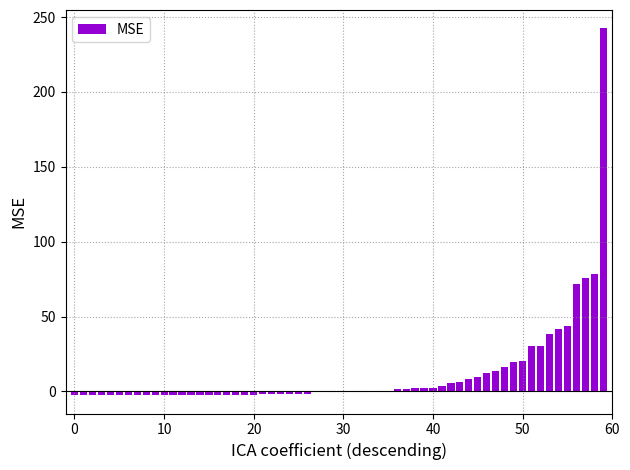

What is the sum of all values?

719.0